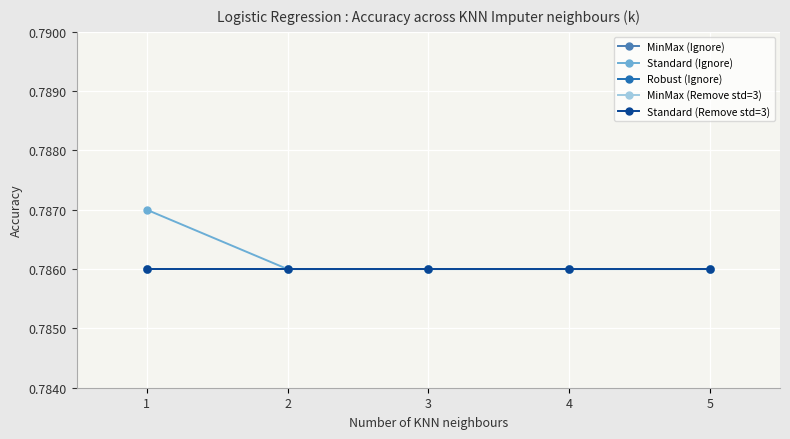

True or false: MinMax (Remove std=3) and Robust (Ignore) intersect in this chart.

False